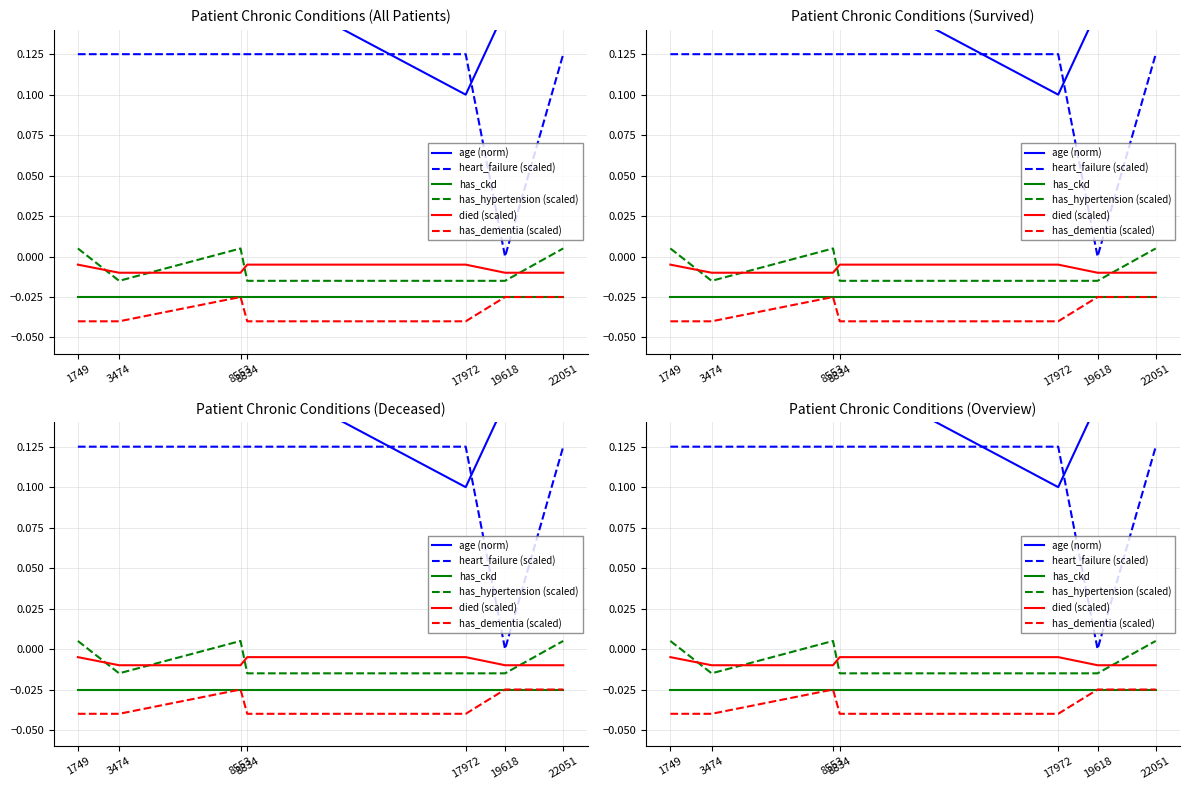

True or false: has_ckd and age (norm) cross at least once.

False